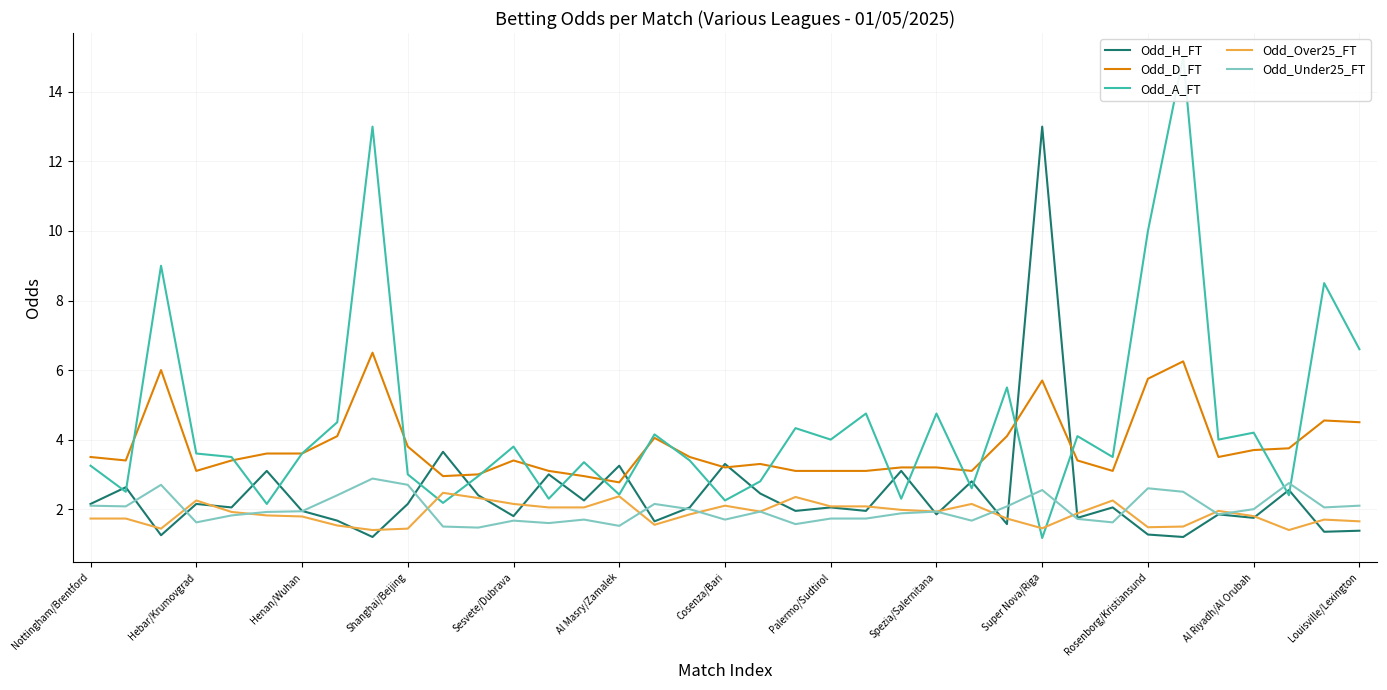

What is the sum of all Odd_Under25_FT values?

73.7